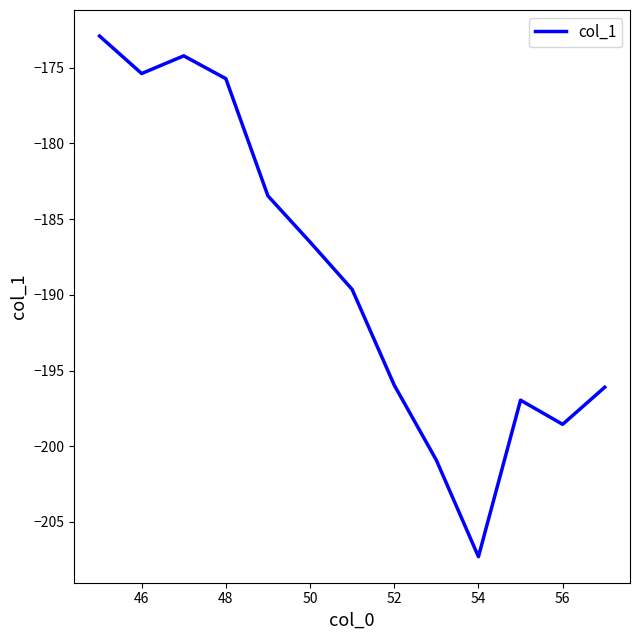

What is the minimum value shown in the chart?

-207.3